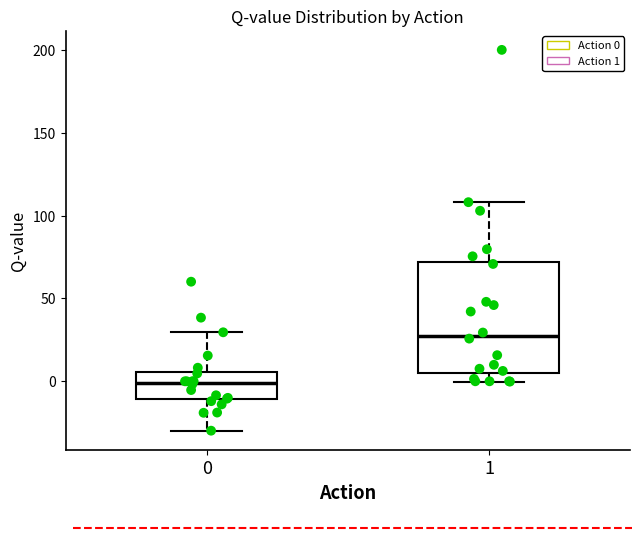

Reading left to right, read every box against the y-axis: the position of its median line, the range the box covers, and the ends of its whiskers. The values are not printed on the chart, so give them approximately, as read against the axis.

0: median 0, box -10 to 5, whiskers -30 to 30
1: median 30, box 5 to 70, whiskers 0 to 110